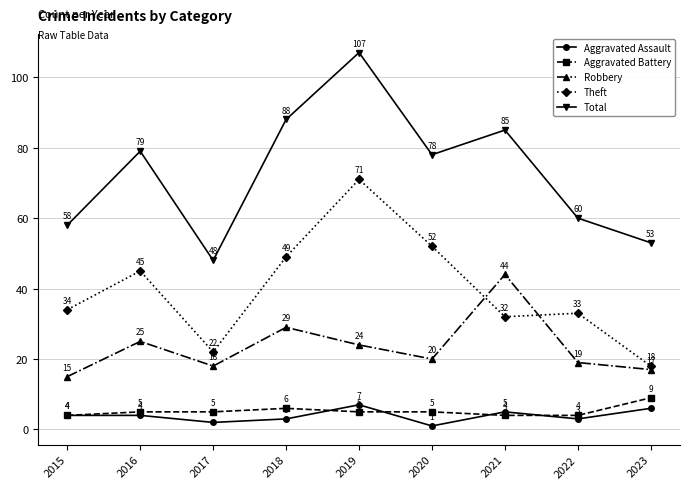

Which category has the lowest value across all series?

2020